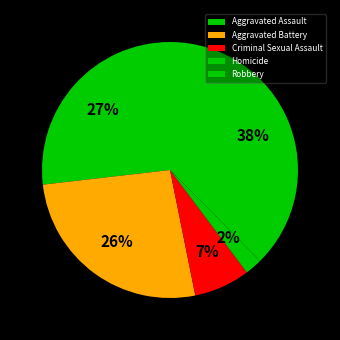

To the nearest percent, what is the difference between the Aggravated Battery and Criminal Sexual Assault slice percentages?

19%